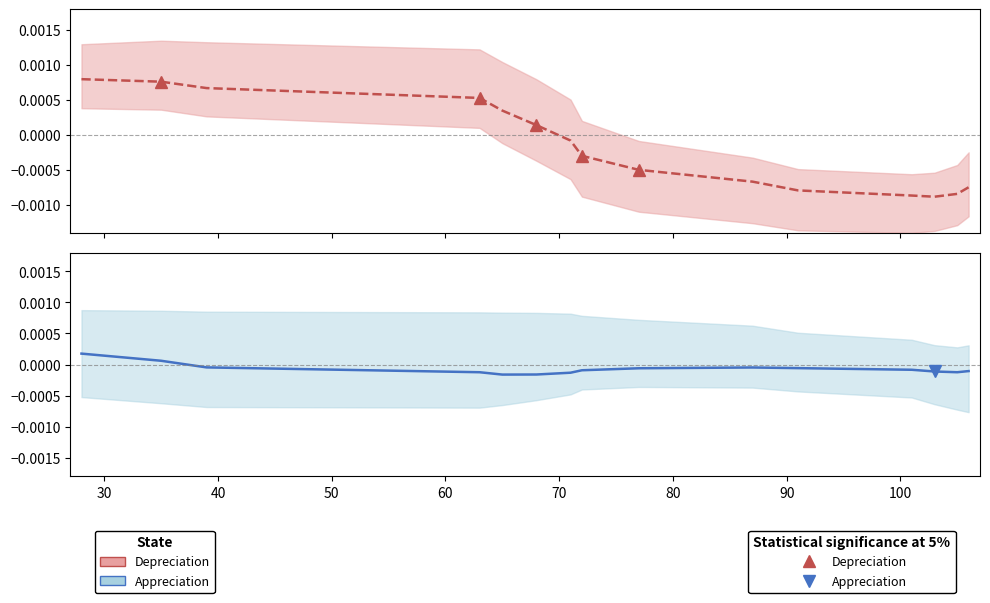

How many lines are shown in the chart?

2